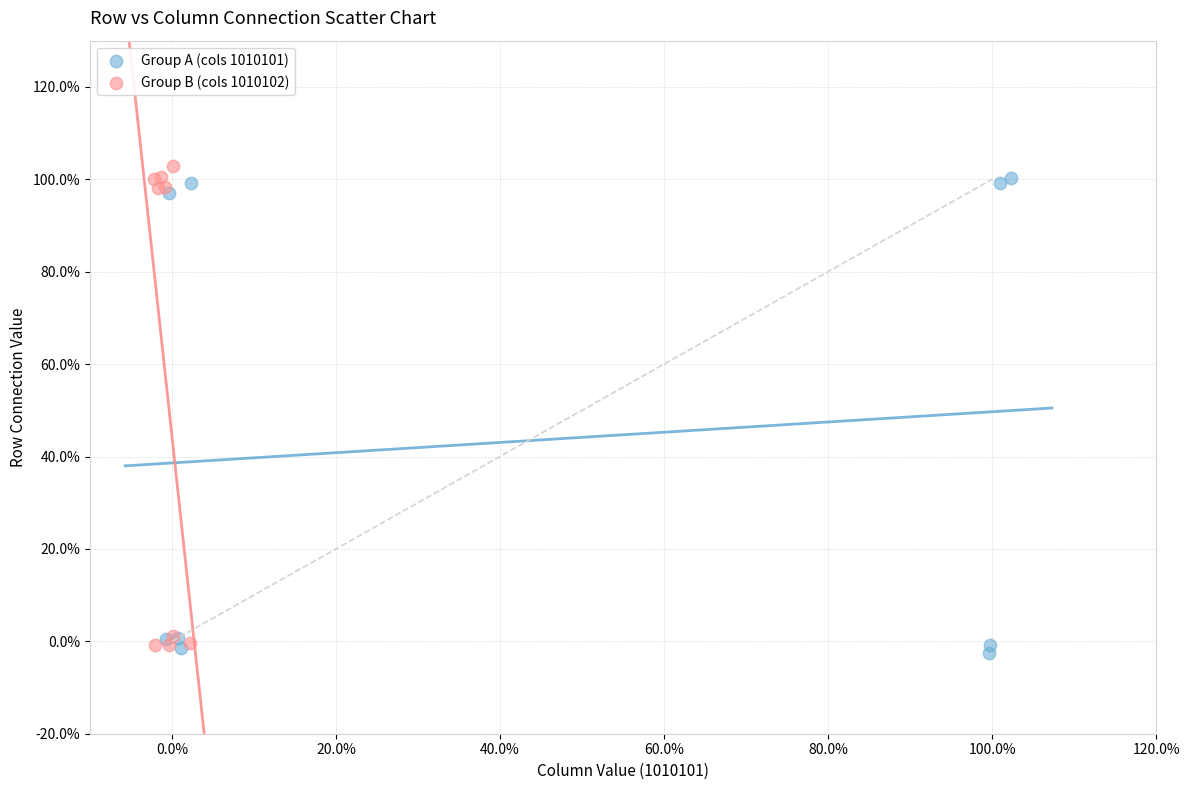

What are all the series names shown in the legend?

Group A (cols 1010101), Group B (cols 1010102)